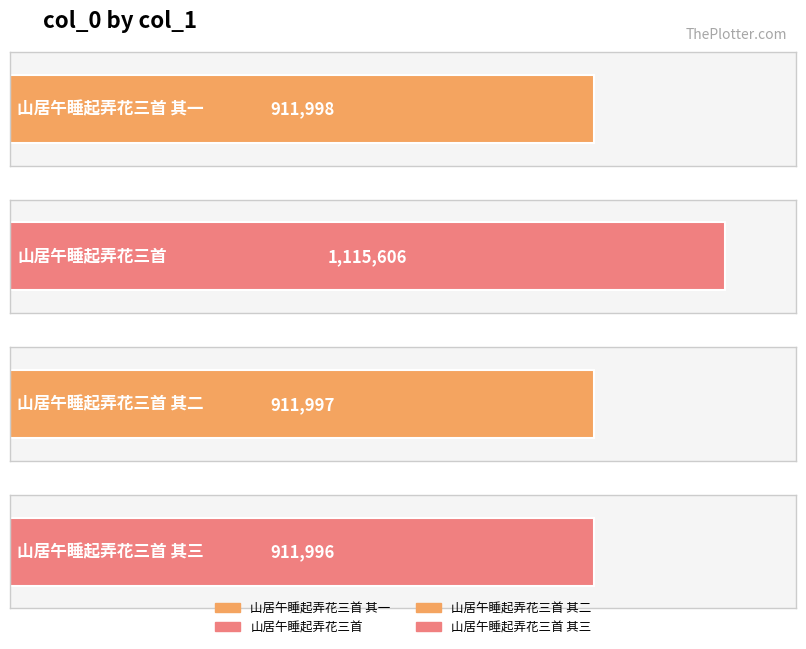

What is the ratio of the value at 山居午睡起弄花三首 to the value at 山居午睡起弄花三首 其一?

1.2